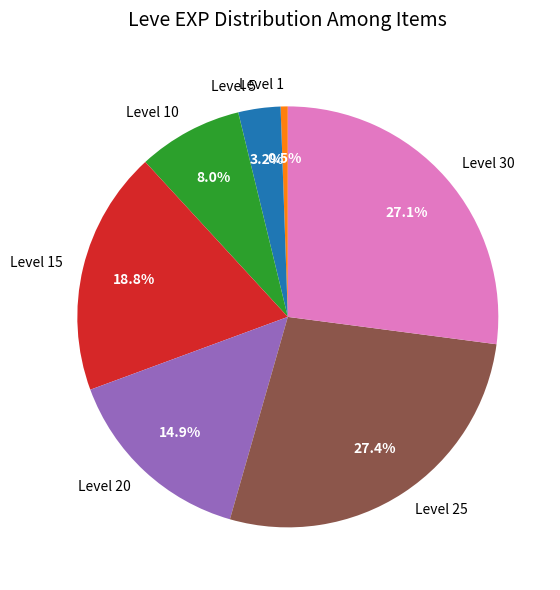

Which category has the smallest portion of the pie?

Level 1